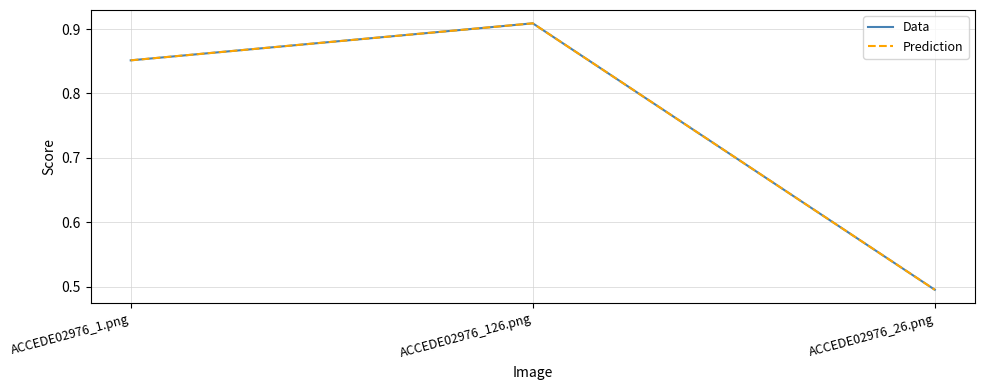

Between ACCEDE02976_26.png and ACCEDE02976_1.png, which is larger?

ACCEDE02976_1.png